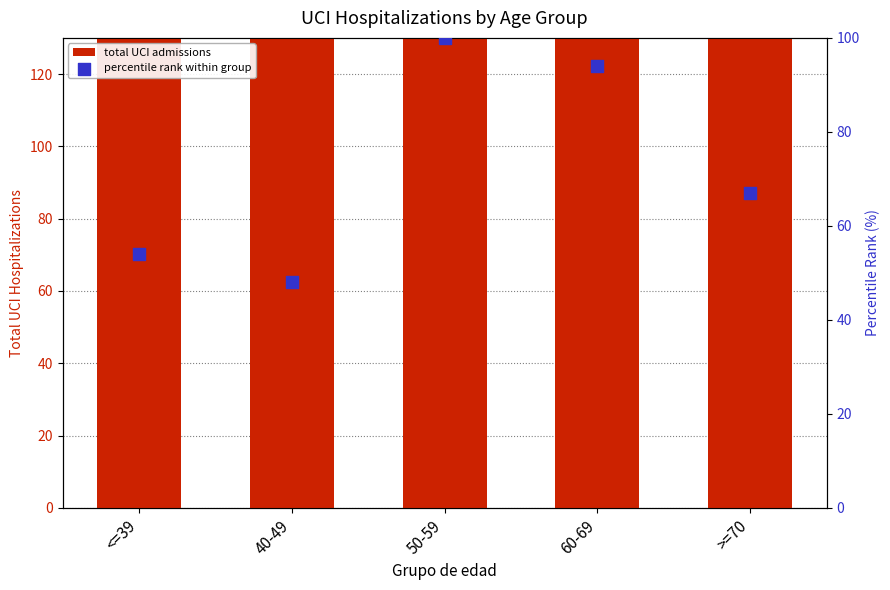

What is the total value across all series at 60-69?

631